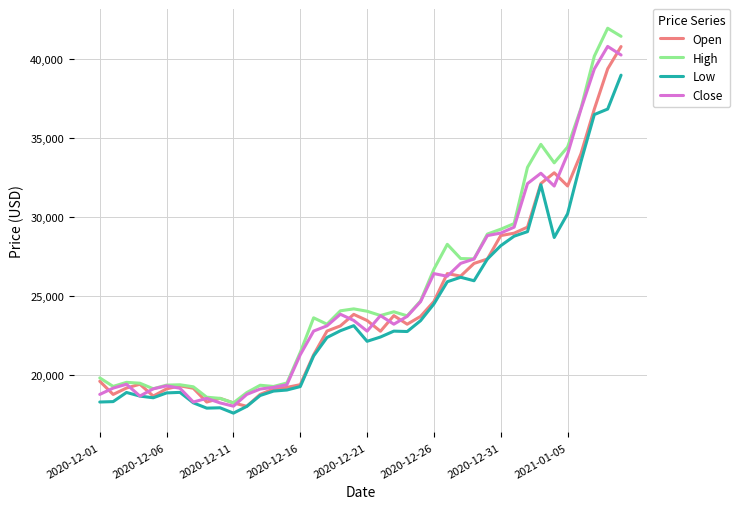

What is the minimum value shown in the chart?

17619.5